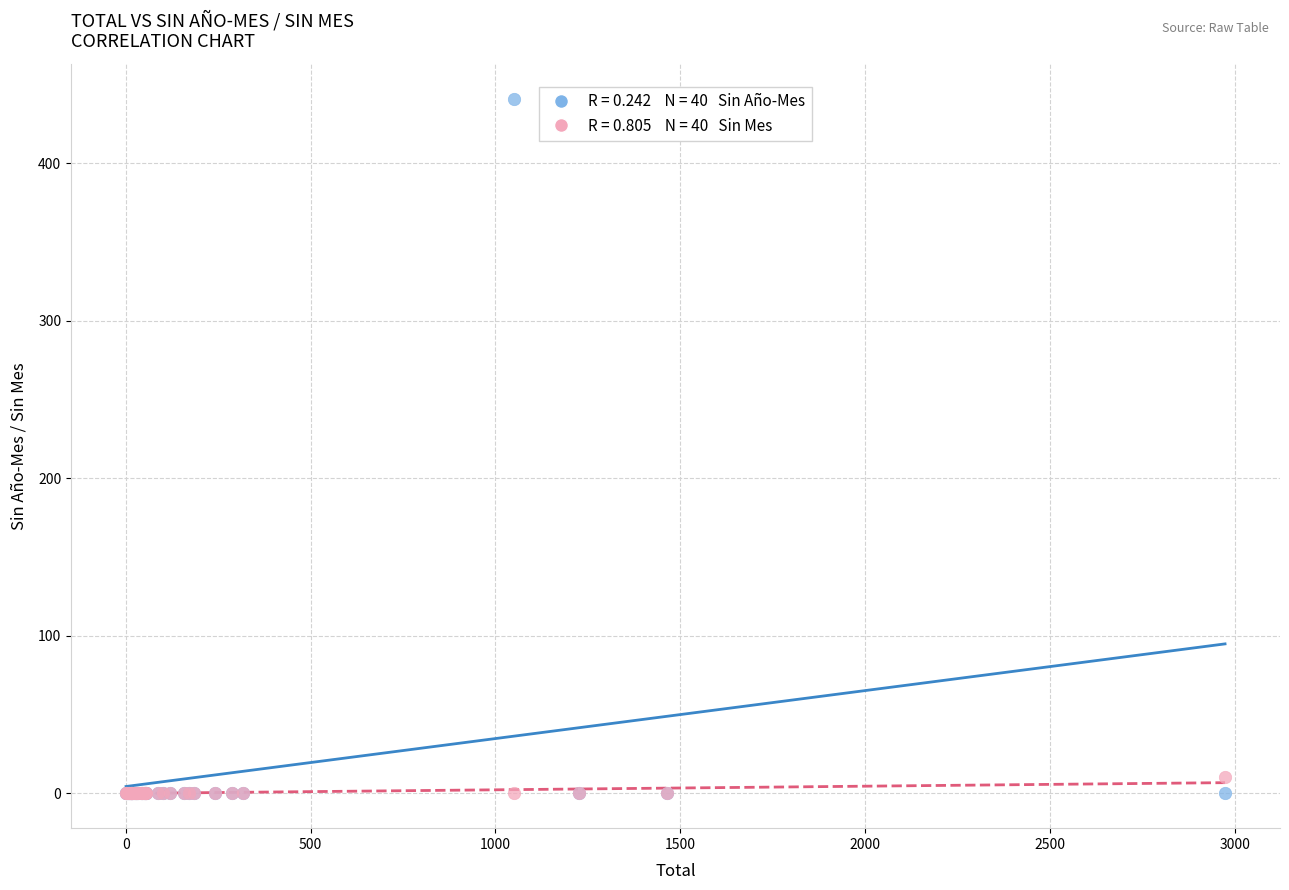

Across all series, what Y value is closest to 220?

10